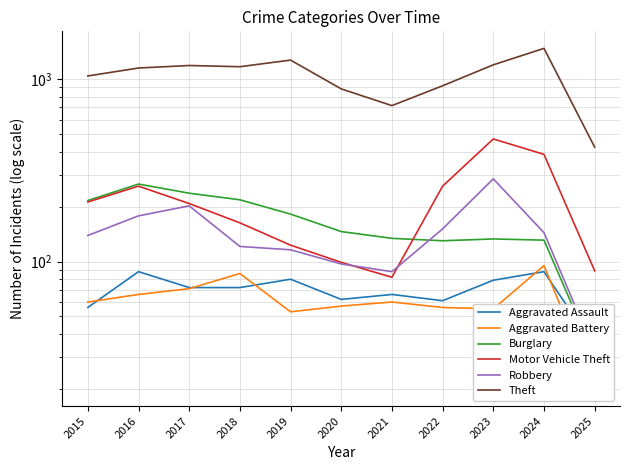

True or false: Motor Vehicle Theft has more than 2 interior local peaks.

False